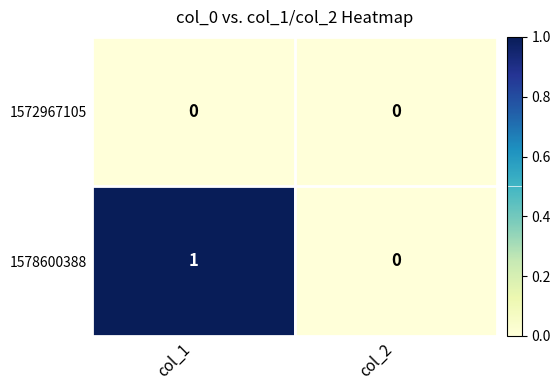

Rank the categories by 1578600388 value from lowest to highest.

col_2, col_1